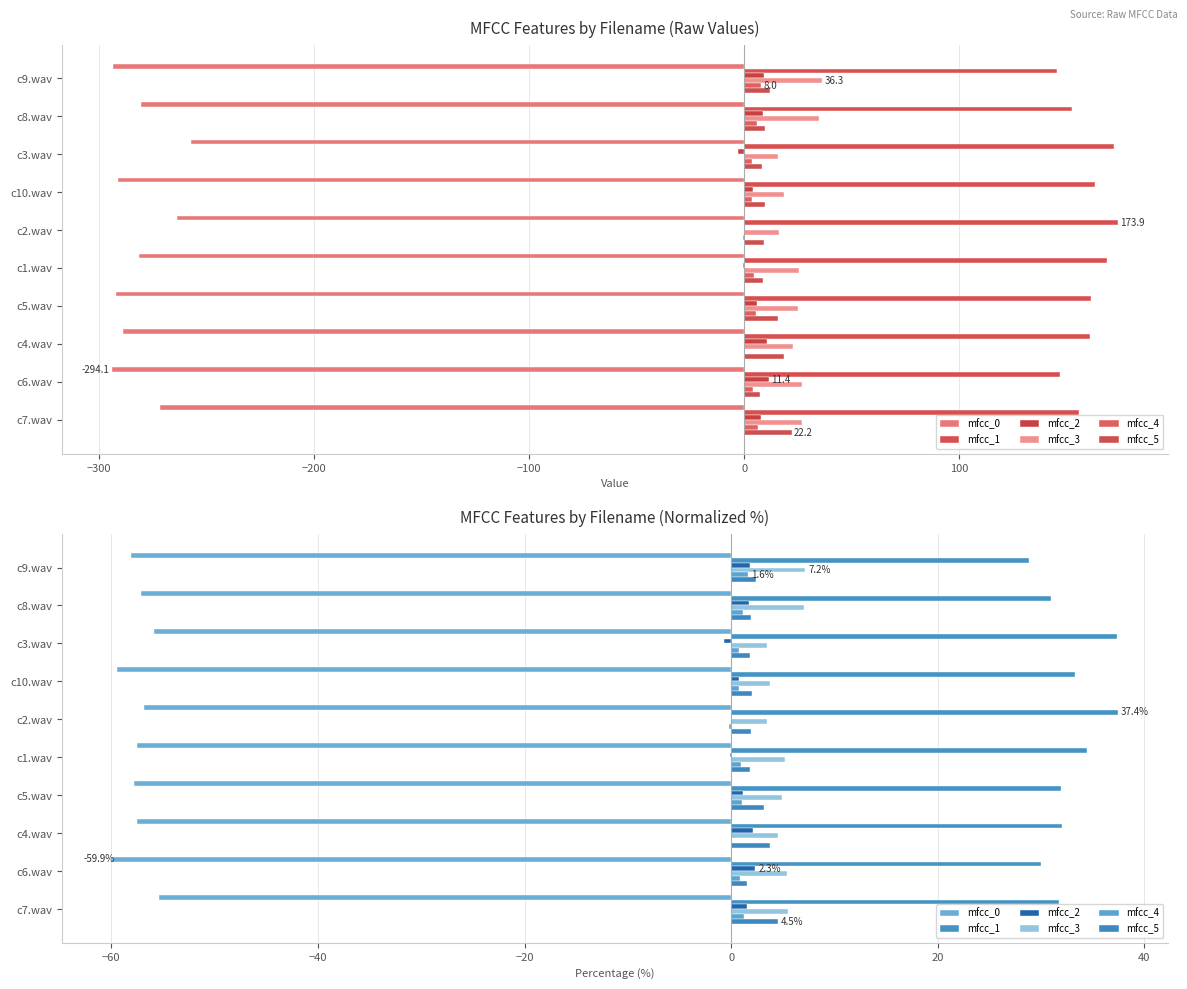

True or false: mfcc_5 has a value of 2.3 at c6.wav.

False